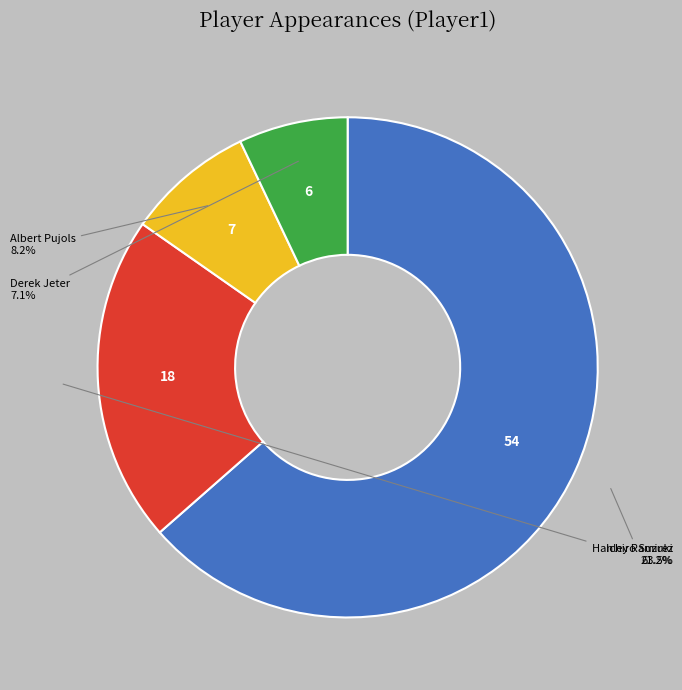

Count the number of slices in the pie.

4